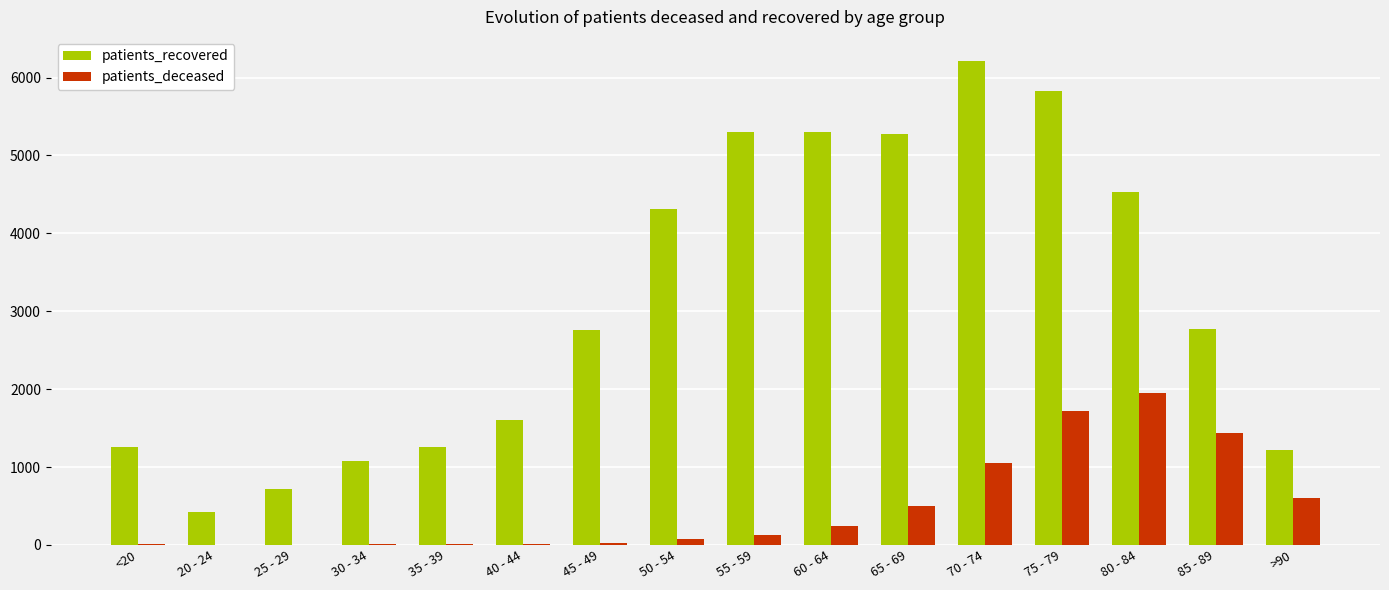

What are all the series names shown in the legend?

patients_recovered, patients_deceased